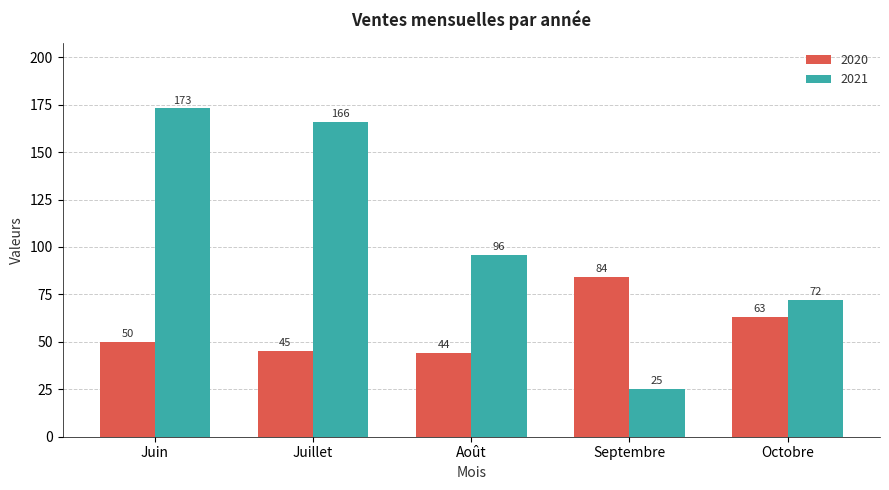

How many bars are there in each group?

2